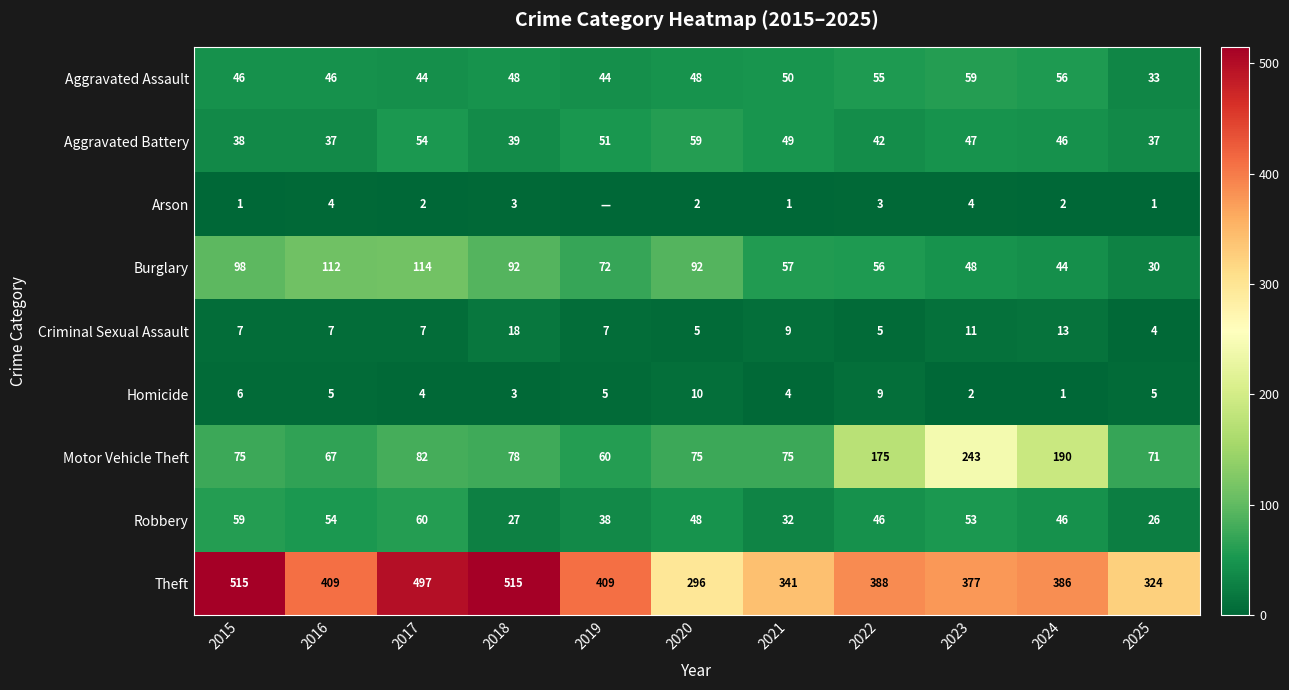

What is the difference between the highest and lowest values at 2017?

495